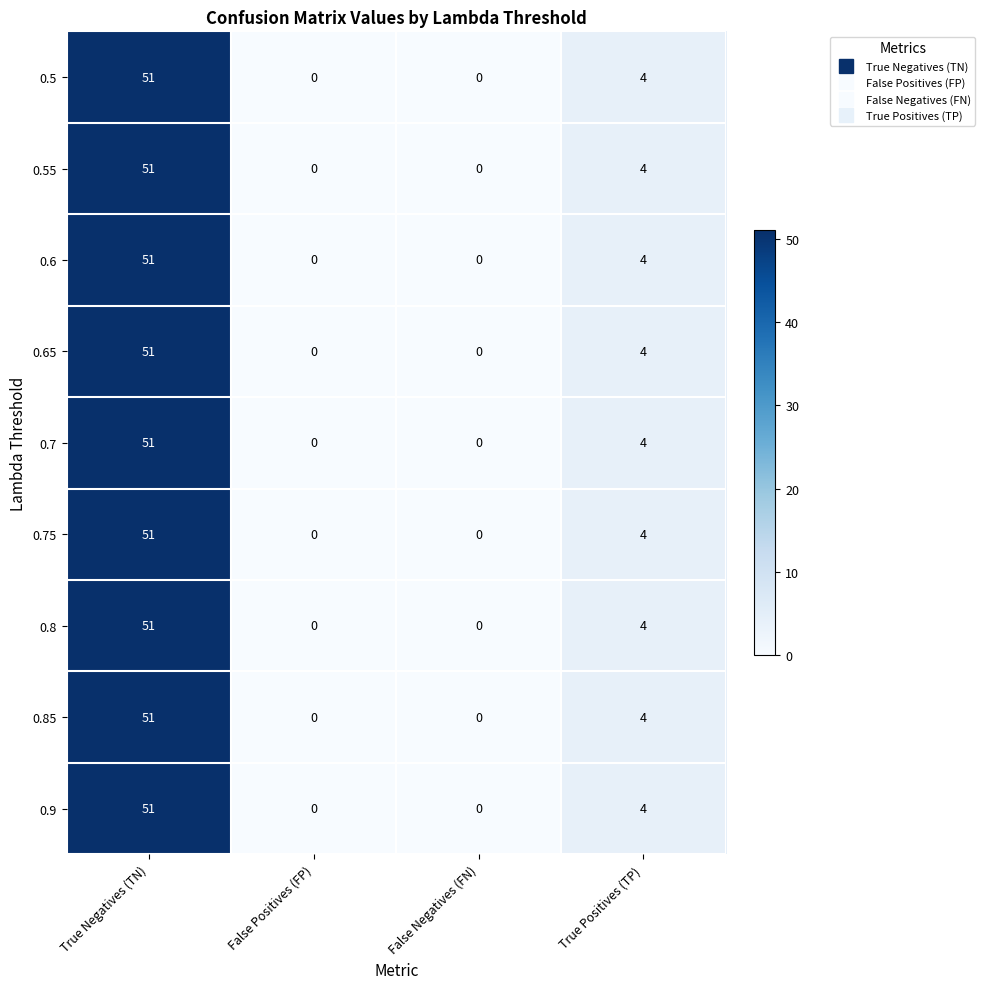

How many data points does each series have?

4